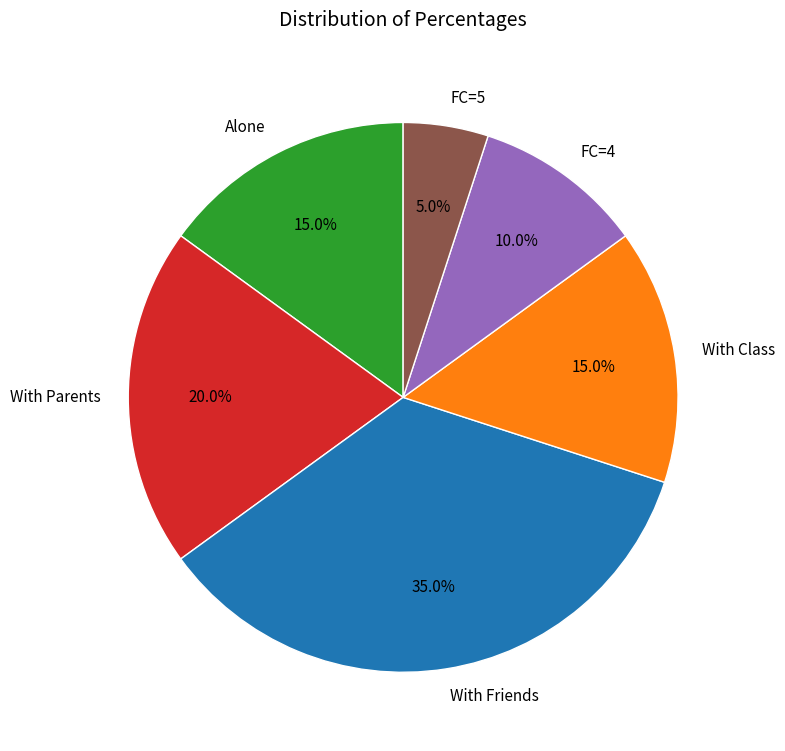

Which slice is the largest?

With Friends